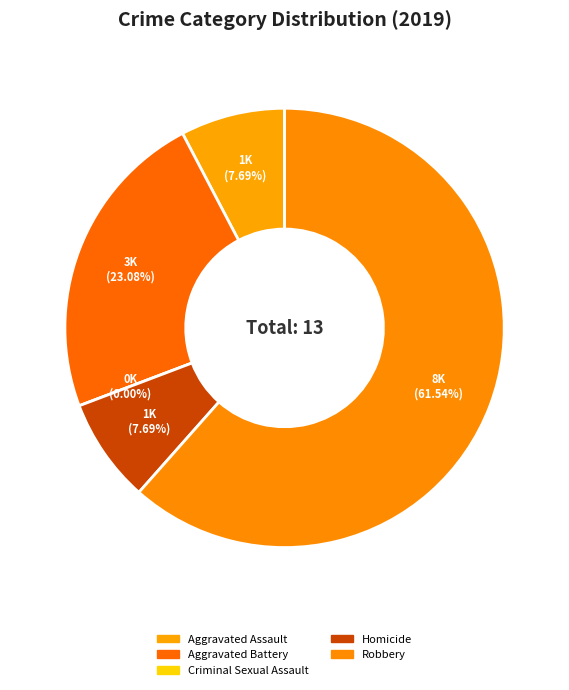

Do Robbery and Homicide together represent more than half of the pie?

Yes